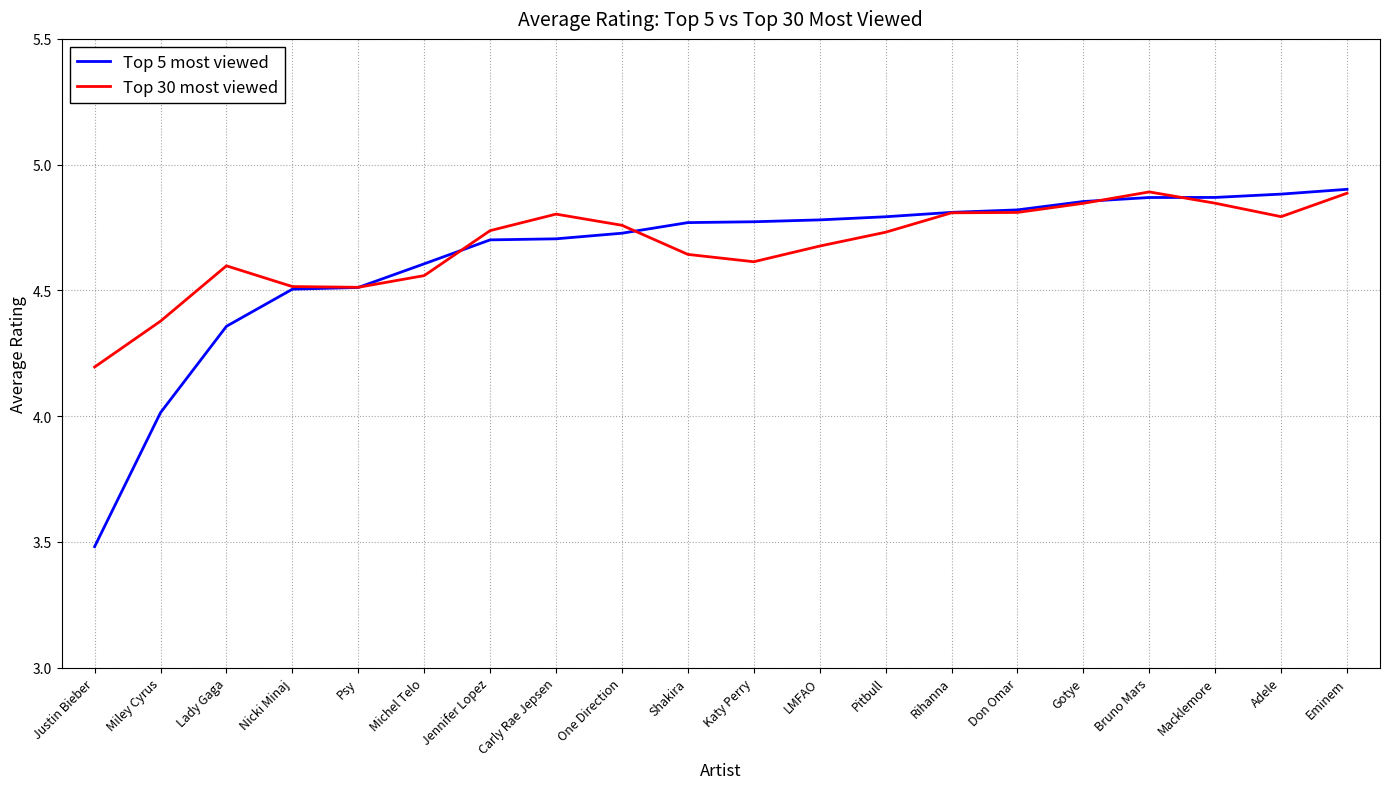

The Top 30 most viewed series shows 4.6 at Michel Telo. True or false?

True